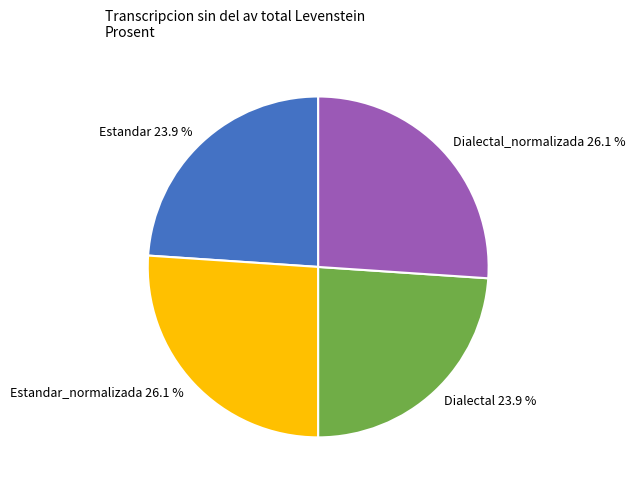

Is there a majority slice in this chart?

No